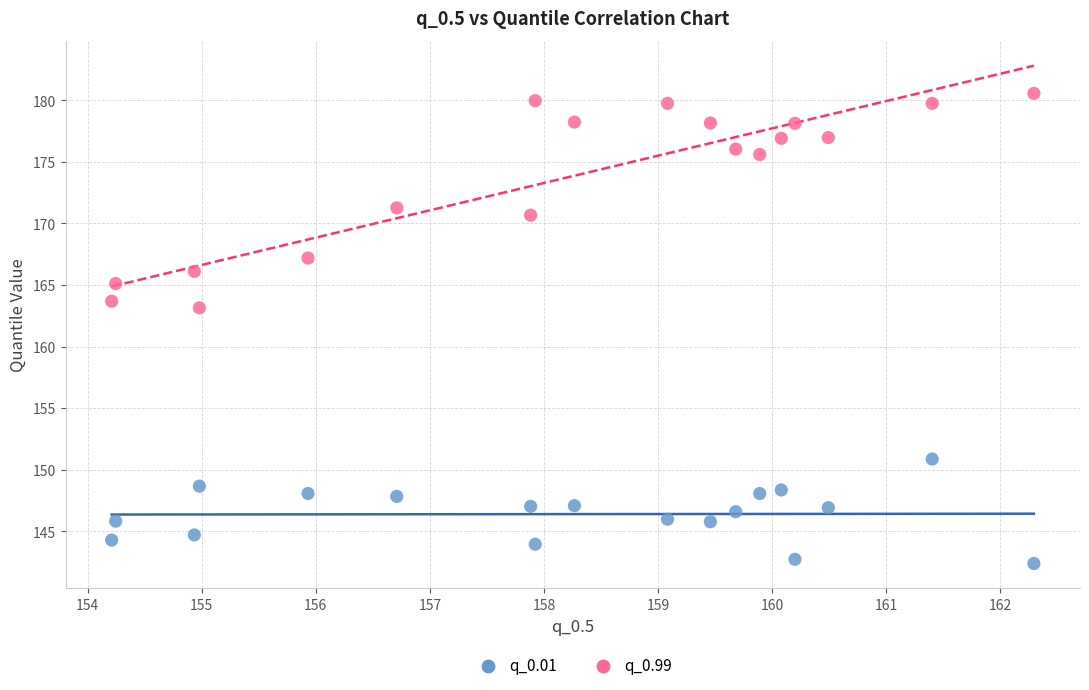

Across all series, what Y value is closest to 161?

163.1